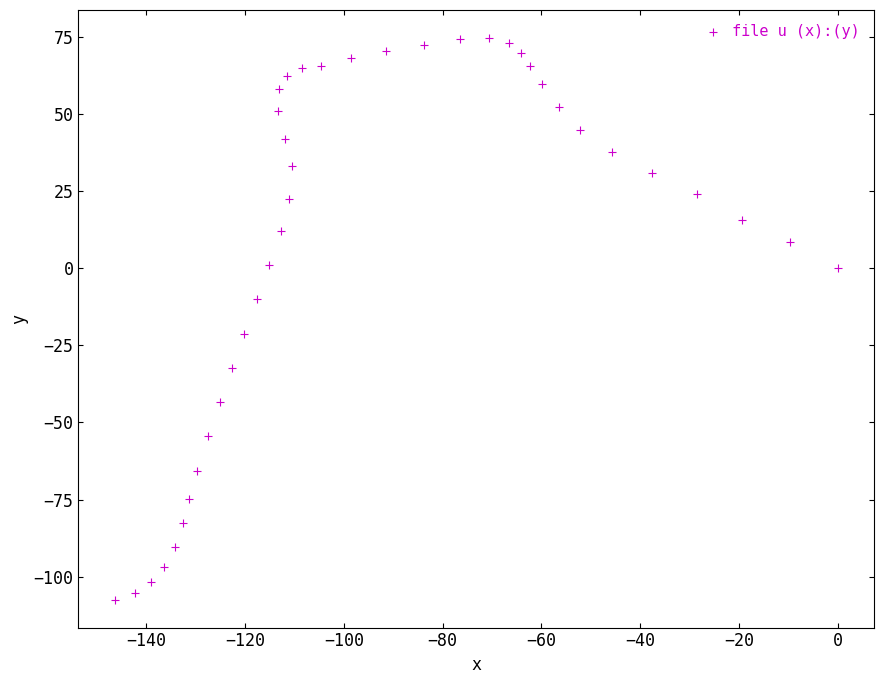

What is the range of Y values (max minus min)?

182.0